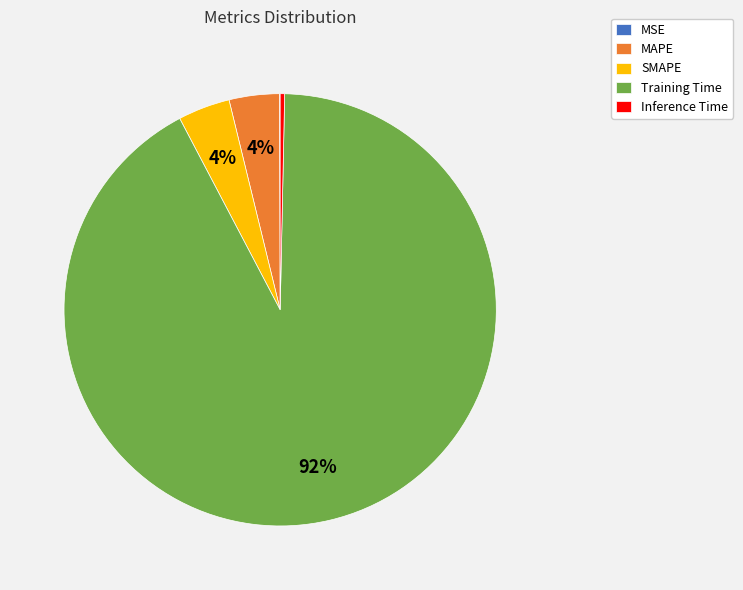

Which slice is the largest?

Training Time